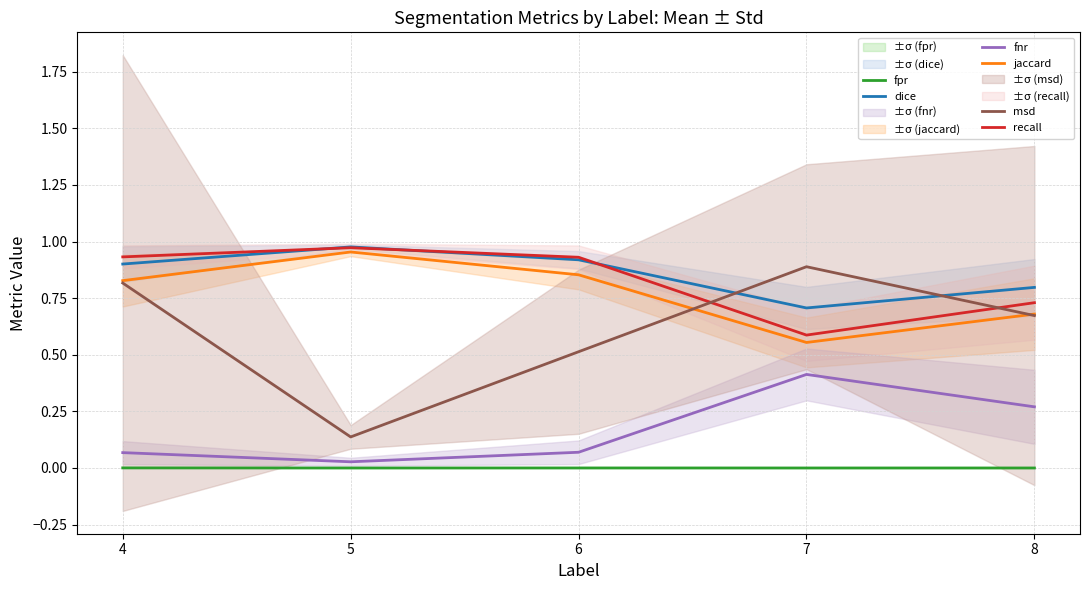

What is the maximum value shown in the chart?

1.0